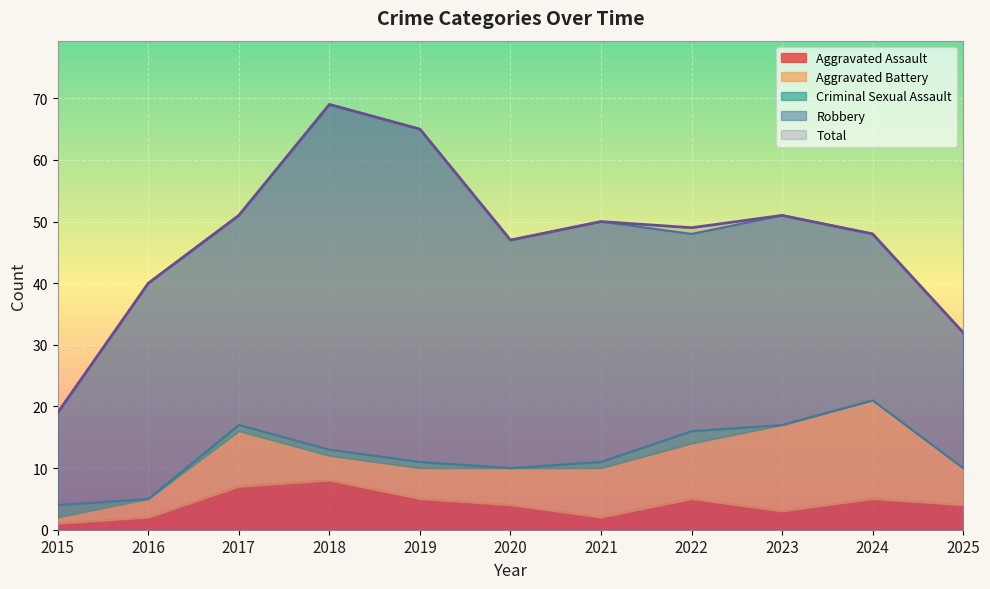

How many lines are shown in the chart?

5